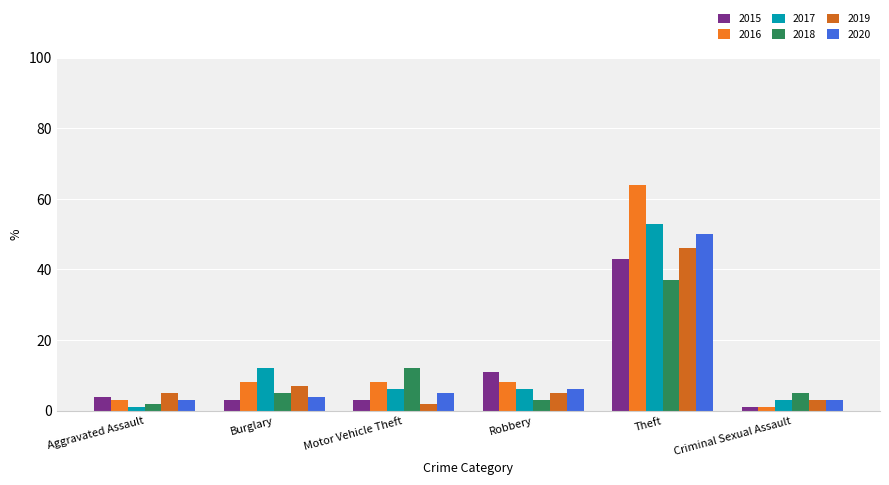

What are all the series names shown in the legend?

2015, 2016, 2017, 2018, 2019, 2020